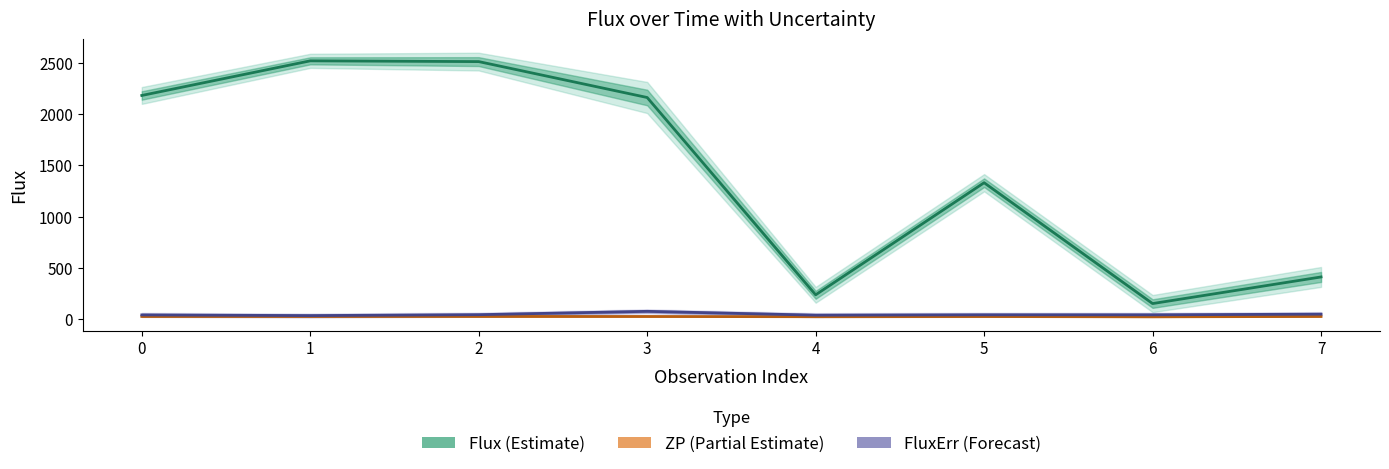

How many distinct data groups are displayed?

3